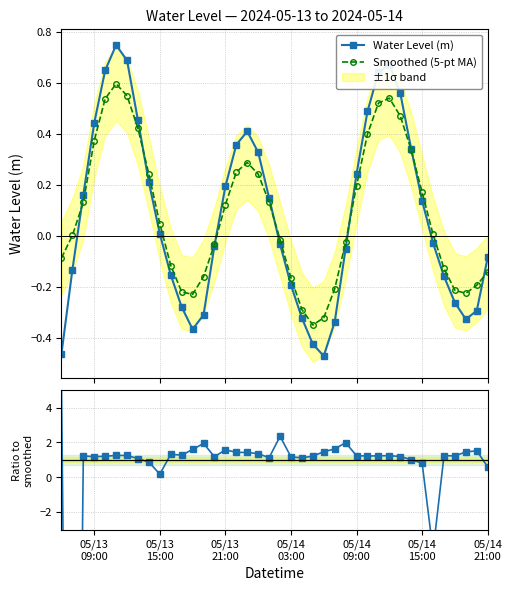

How many interior local peaks does the Water Level (m) series have?

3